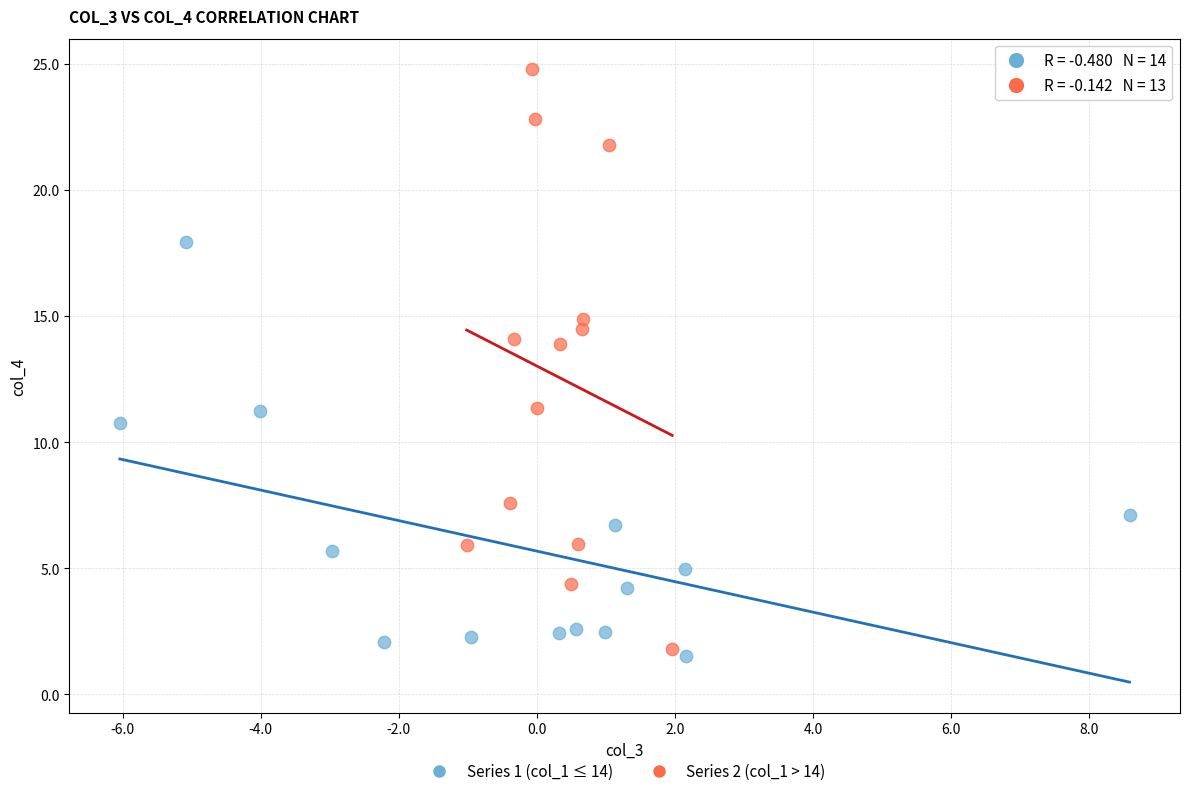

Which series has the widest spread of Y values?

Series 2 (col_1 > 14)